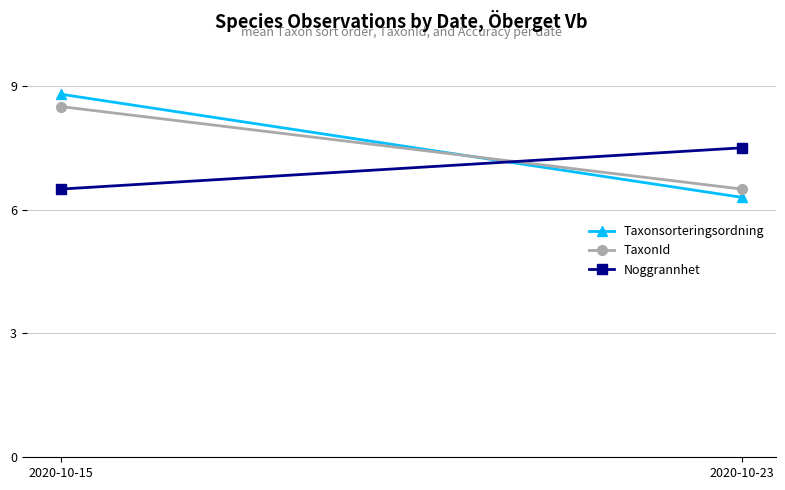

At how many categories does at least one series exceed 7?

2